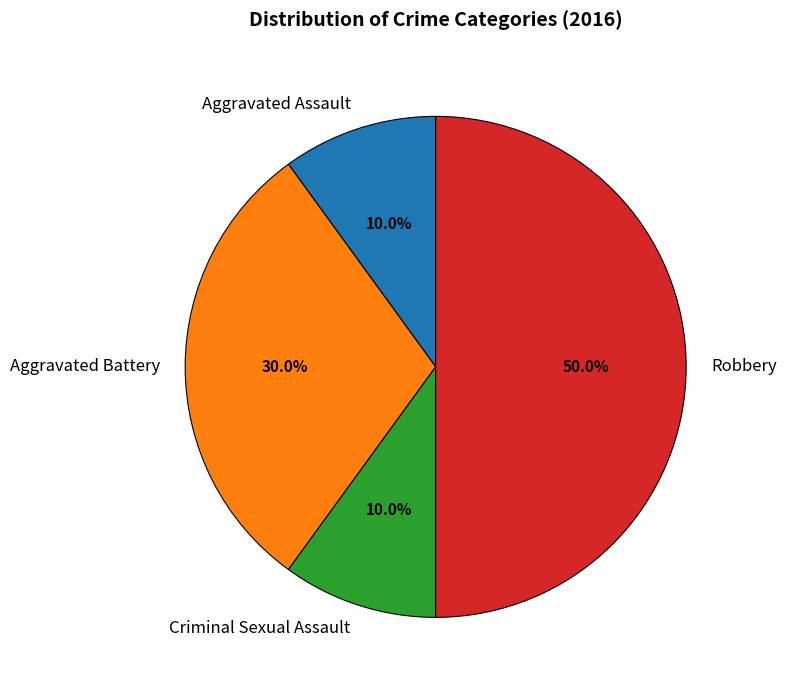

To the nearest percent, what is the difference between the largest and smallest slice percentages?

40%